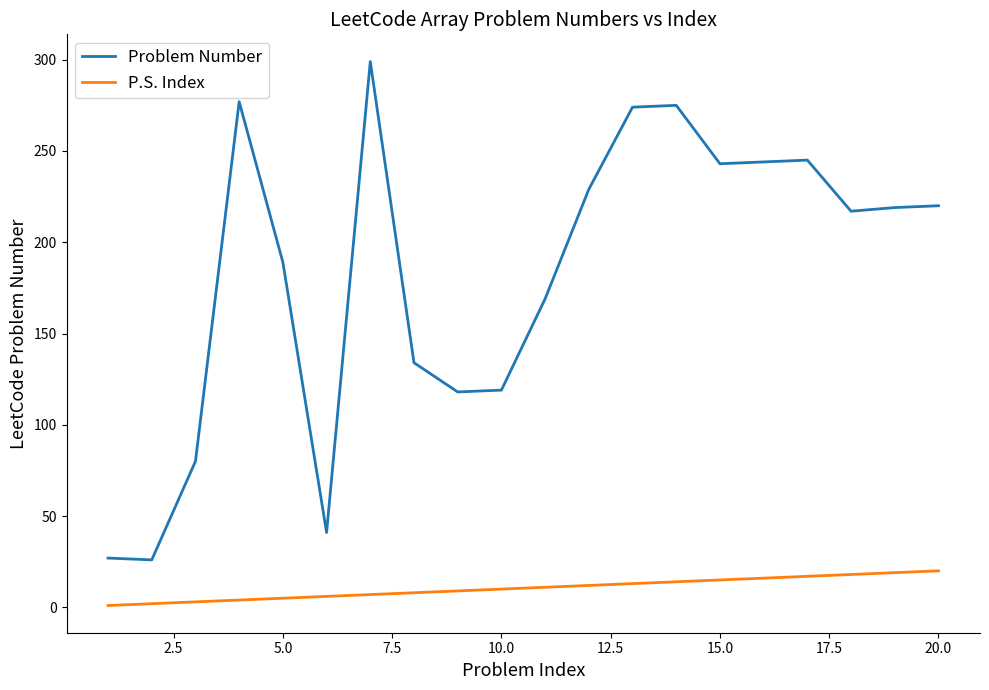

Which series has the widest spread of values?

Problem Number